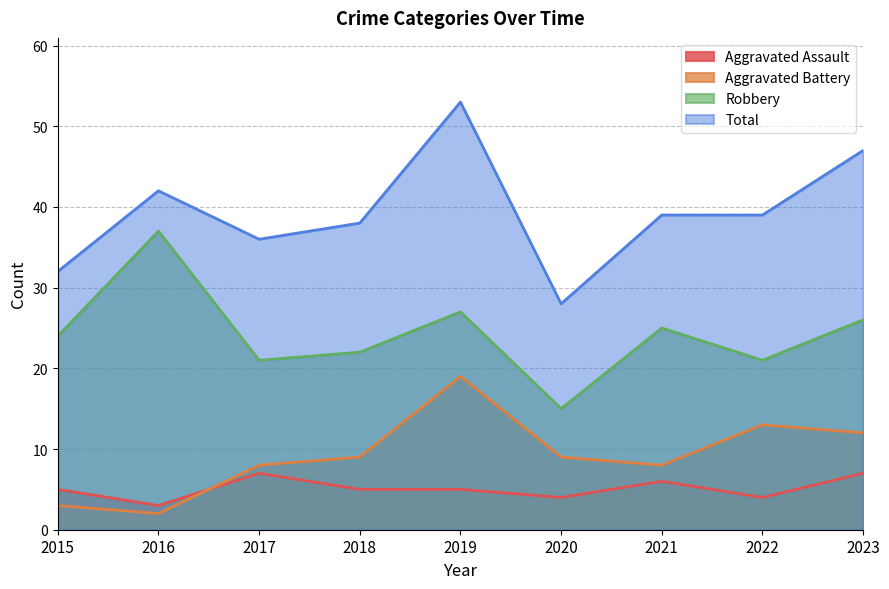

Reading right to left, transcribe all the data shown in this chart.

Aggravated Assault: 2023=7	2022=4	2021=6	2020=4	2019=5	2018=5	2017=7	2016=3	2015=5
Aggravated Battery: 2023=12	2022=13	2021=8	2020=9	2019=19	2018=9	2017=8	2016=2	2015=3
Robbery: 2023=26	2022=21	2021=25	2020=15	2019=27	2018=22	2017=21	2016=37	2015=24
Total: 2023=47	2022=39	2021=39	2020=28	2019=53	2018=38	2017=36	2016=42	2015=32